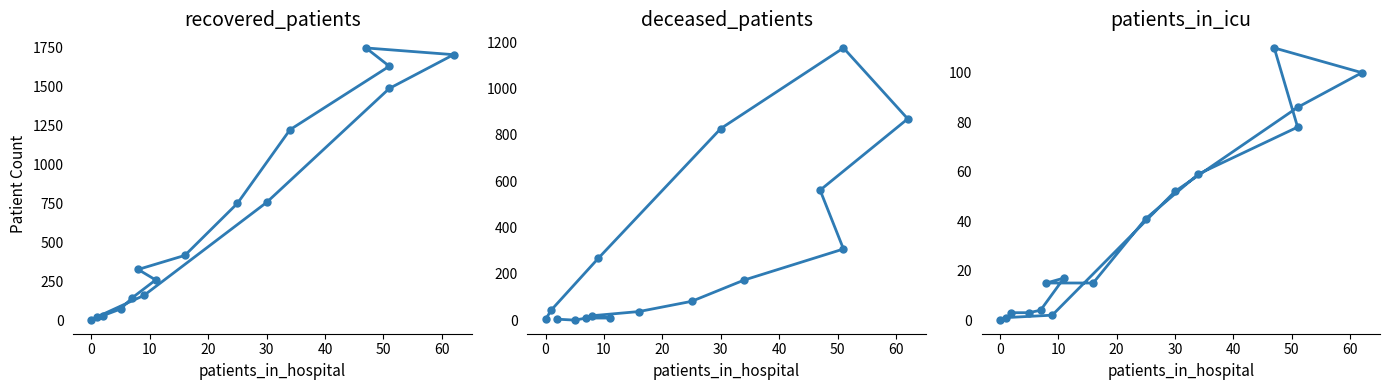

True or false: deceased_patients has more than 0 points higher than both neighbors.

True